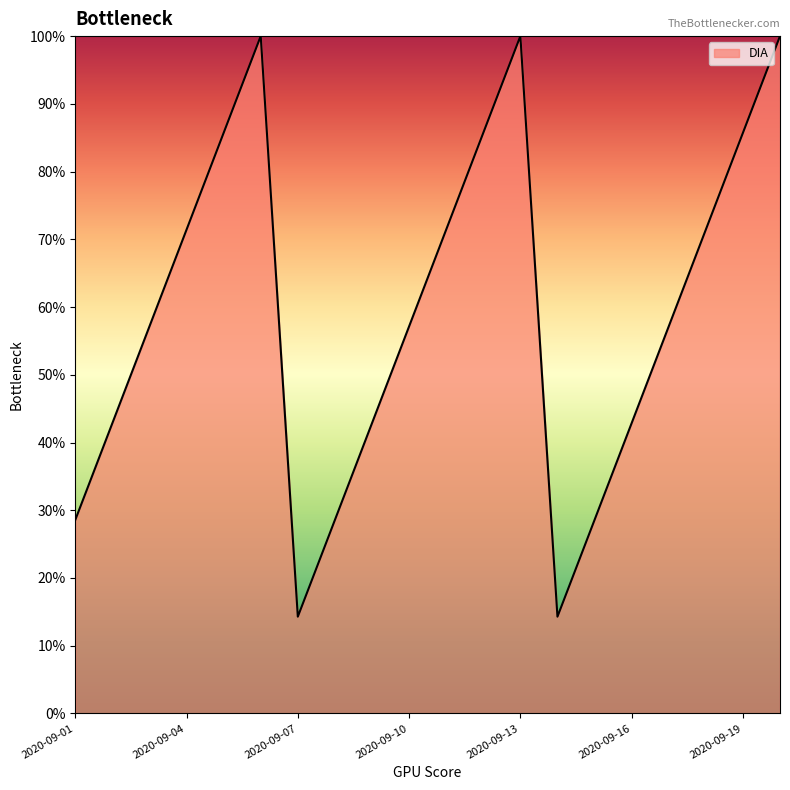

What is the sum of all values?

1185.7